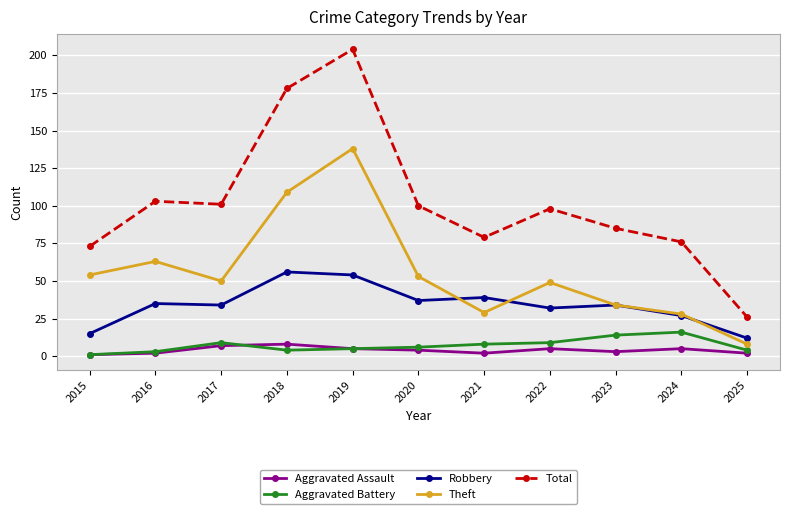

What is the value of the Theft point at the 5th from the left?

138